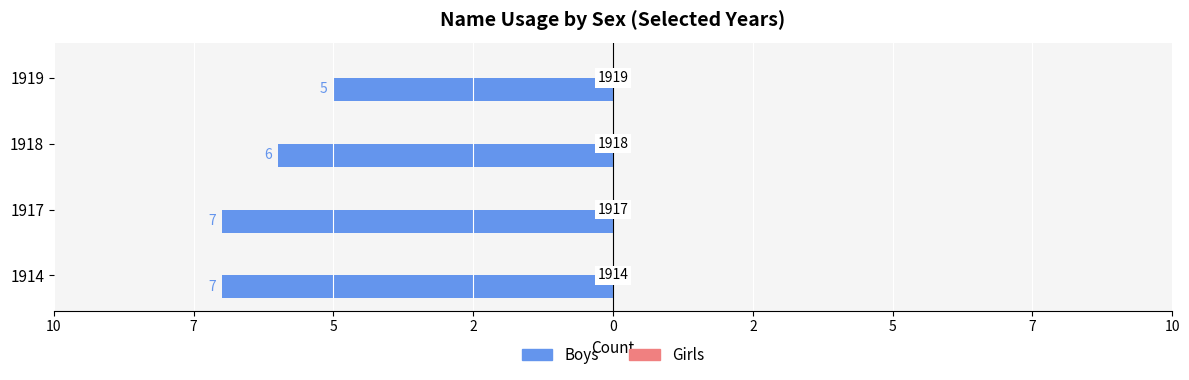

Are the bars horizontal?

Yes